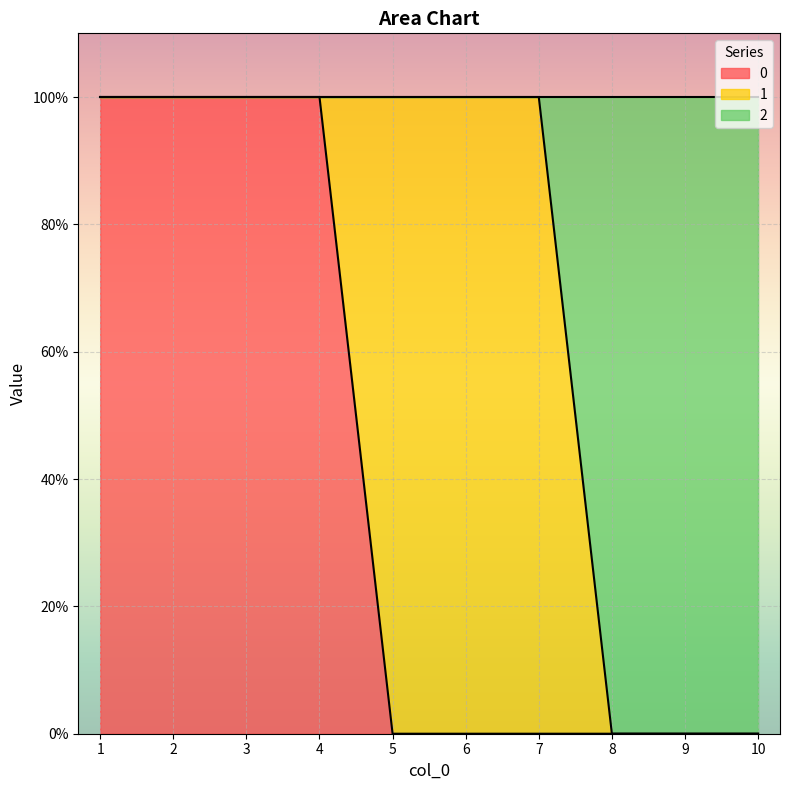

Which label corresponds to the smallest value in the chart?

5